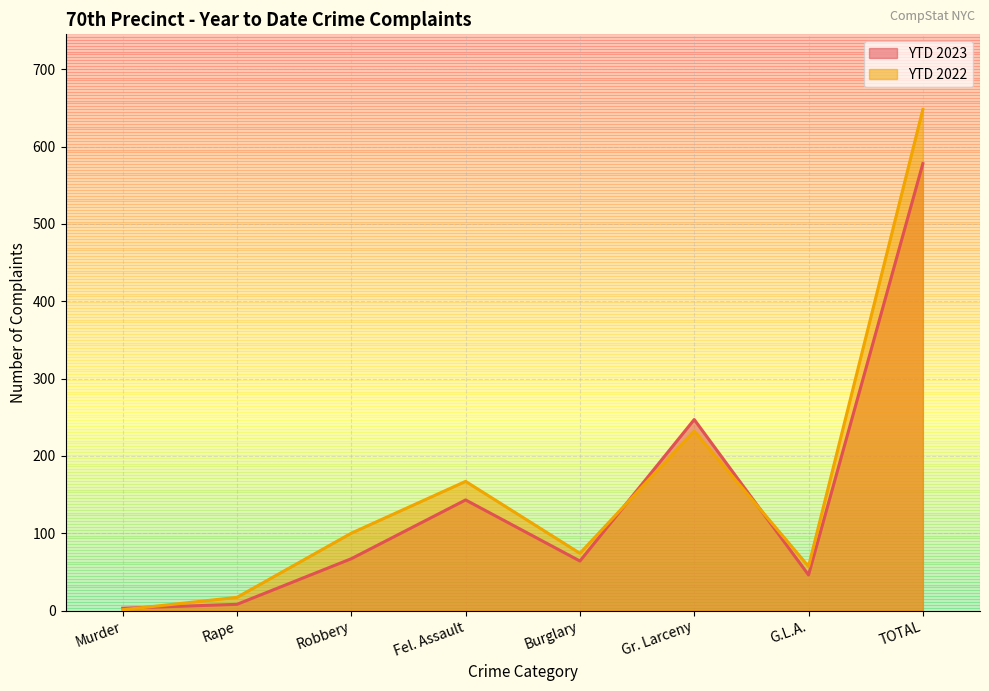

The YTD 2023 series shows 78 at G.L.A.. True or false?

False